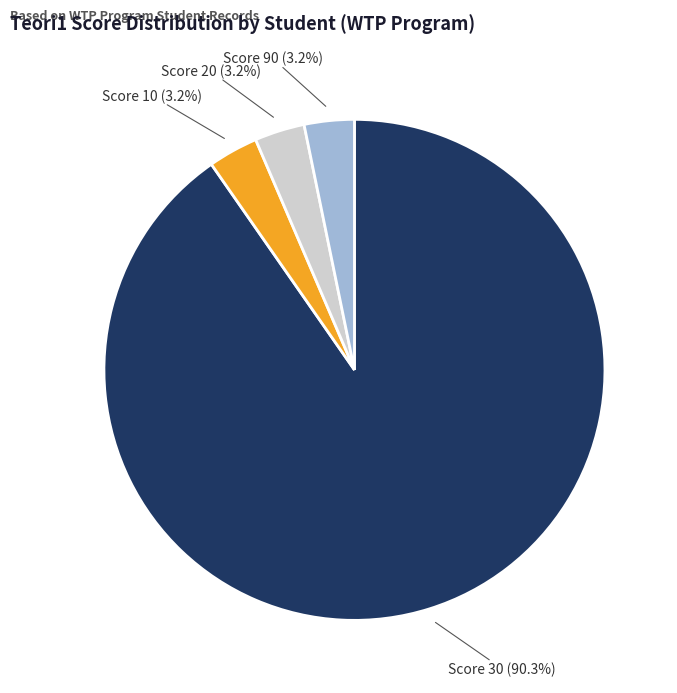

How many slices are in this pie chart?

4